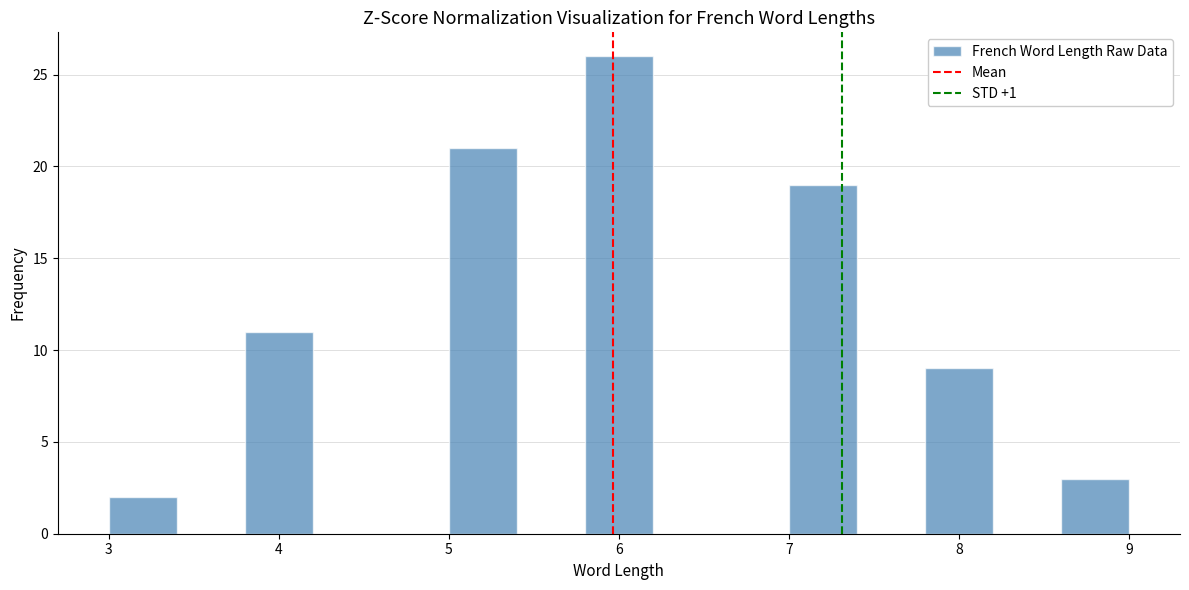

How tall is the bar that spans 8.6 to 9.0 on the x-axis? The values are not printed on the chart, so give them approximately, as read against the axis.

3